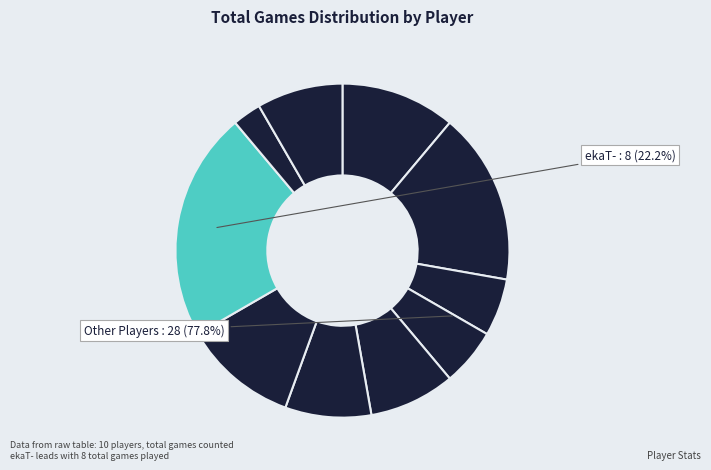

Is there any slice that represents more than half of the pie?

No